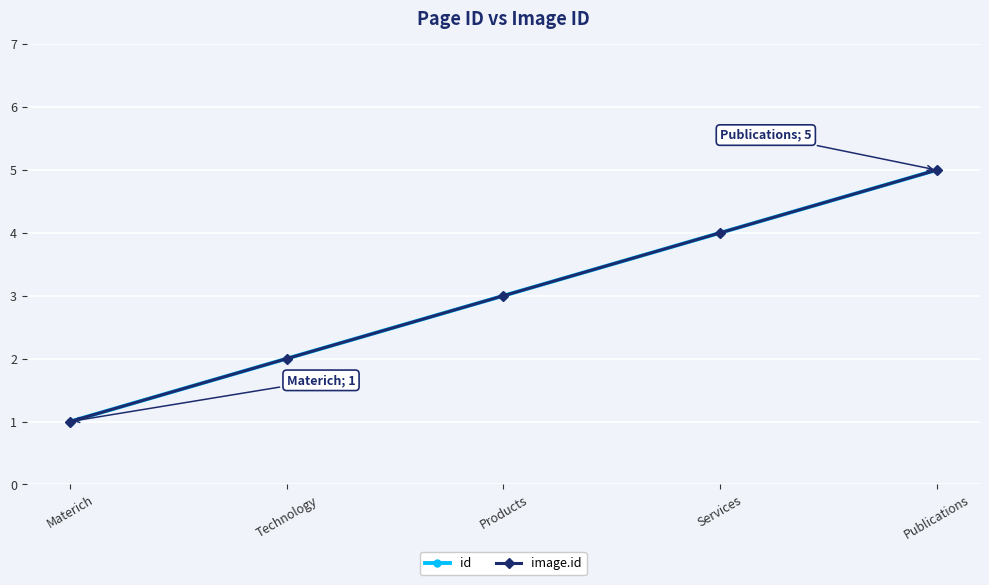

Which series has the largest total across all categories?

id